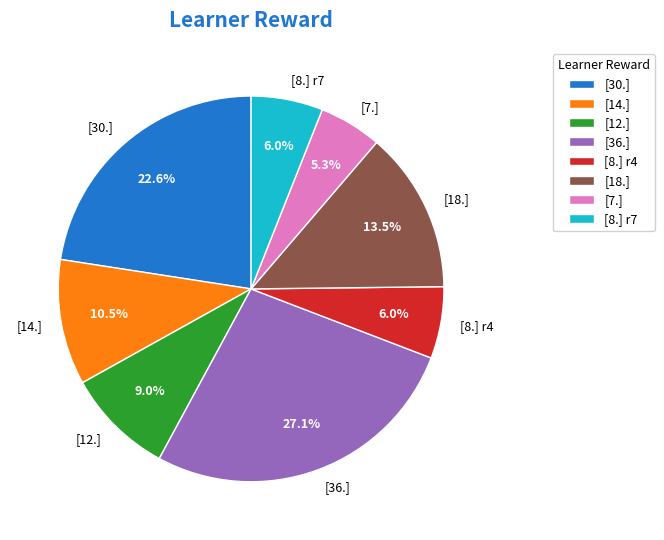

Do [7.] and [8.] r4 together represent more than half of the pie?

No